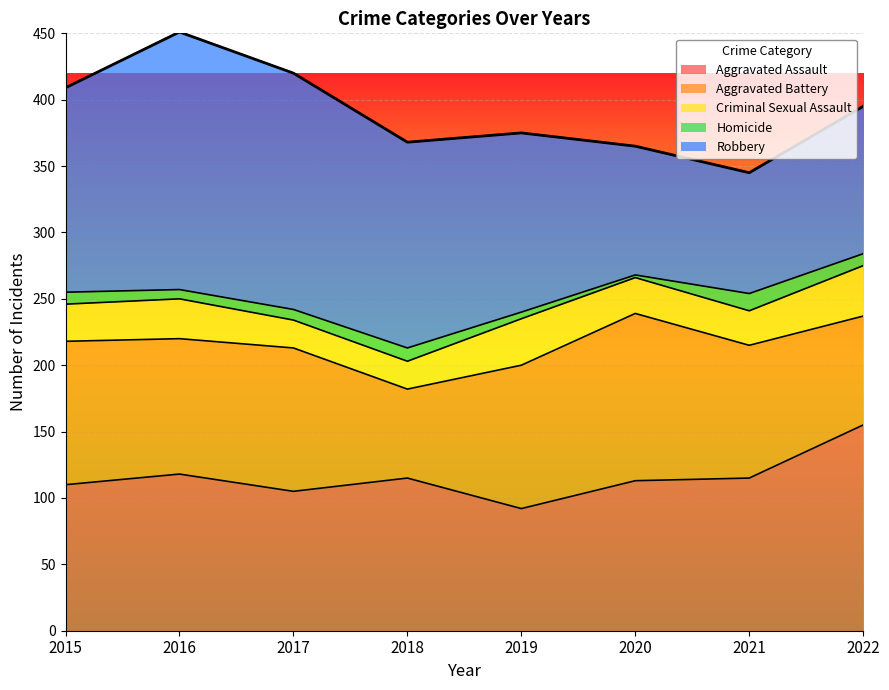

Which category has the lowest value across all series?

2020